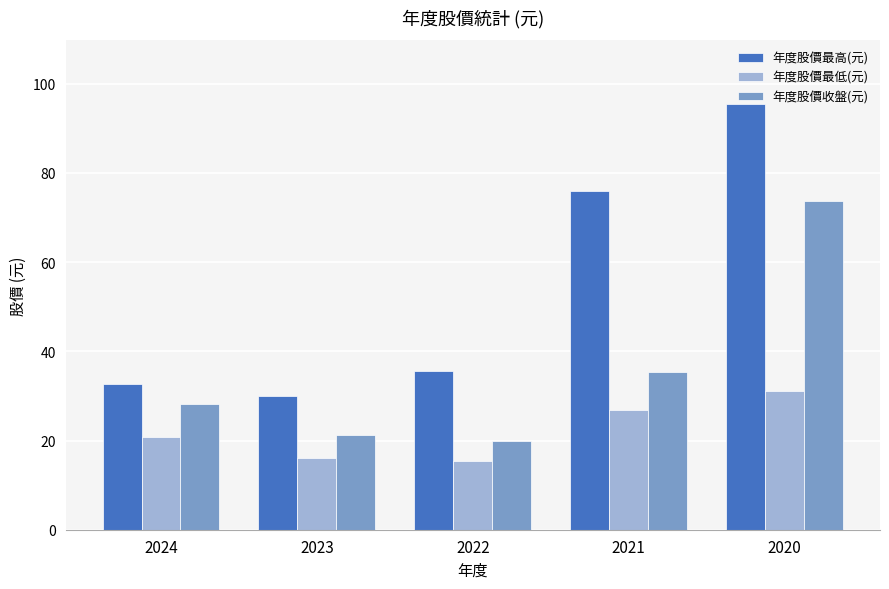

Which series has the widest spread of values?

年度股價最高(元)